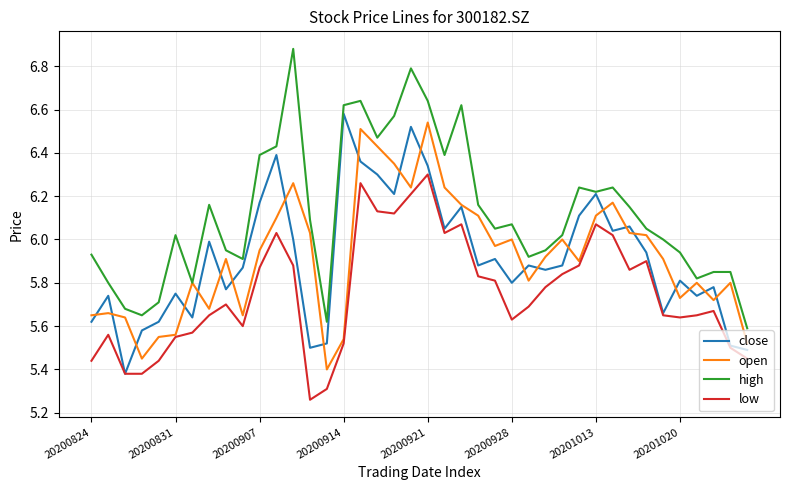

Which series has the largest total across all categories?

high